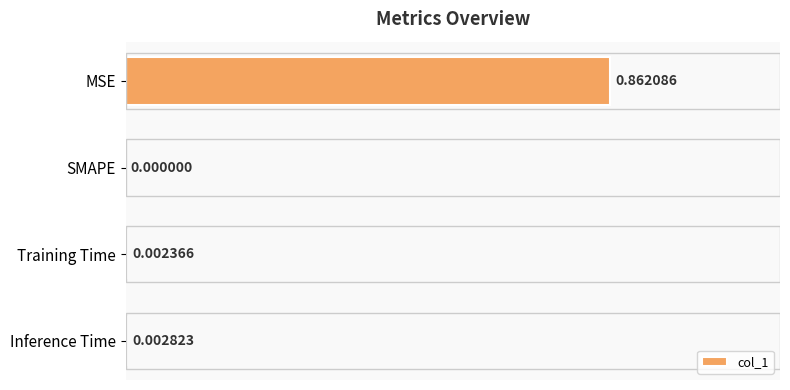

Which has a higher value, Training Time or Inference Time?

Inference Time